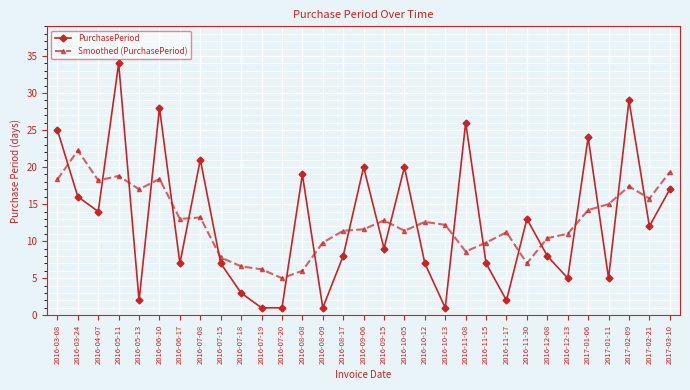

Is this an area chart (filled region under the line)?

No